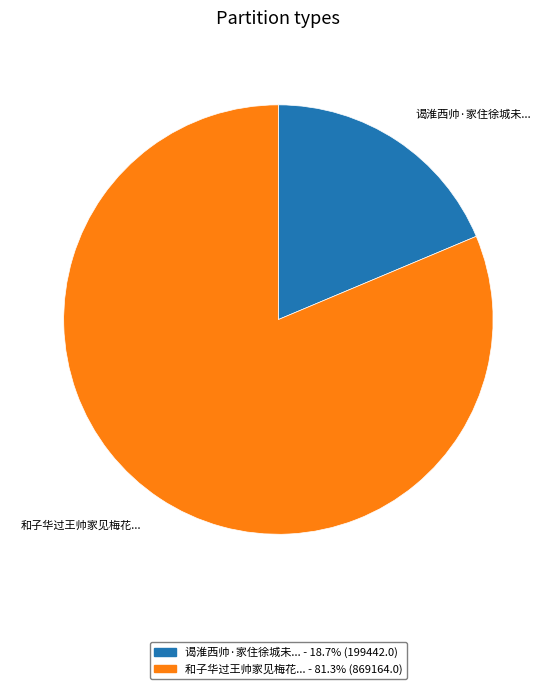

Combined, do 和子华过王帅家见梅花... - 81.3% (869164.0) and 谒淮西帅·家住徐城未... - 18.7% (199442.0) account for over 50%?

Yes